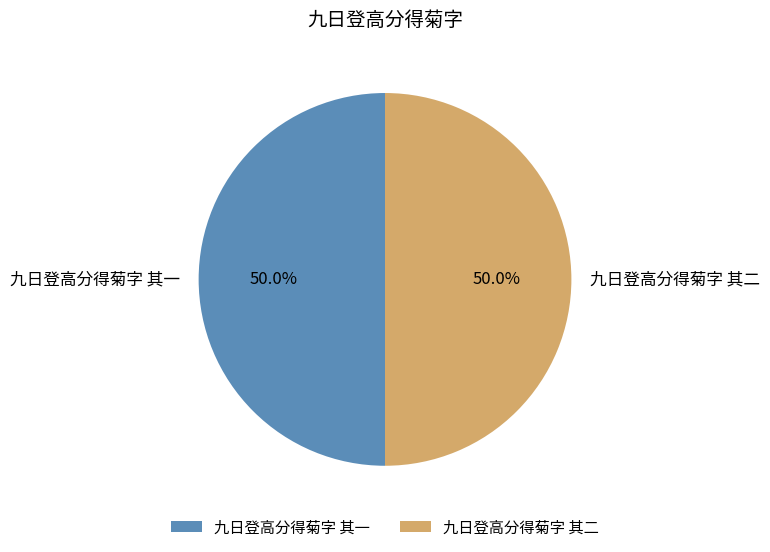

Combined, do 九日登高分得菊字 其二 and 九日登高分得菊字 其一 account for over 50%?

Yes